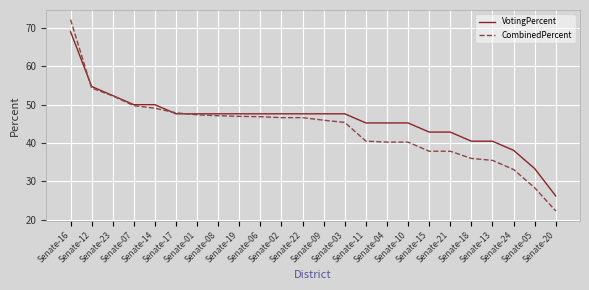

What is the difference between the maximum and second lowest values in the VotingPercent series?

35.7